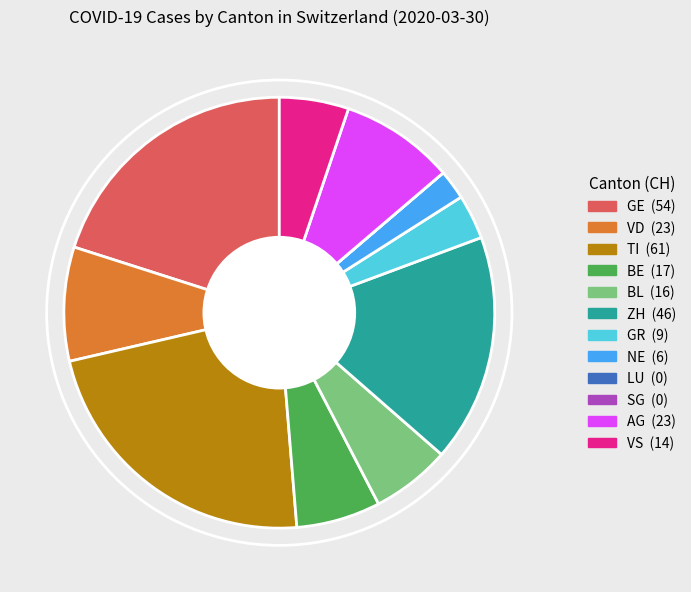

Does any single category account for the majority?

No